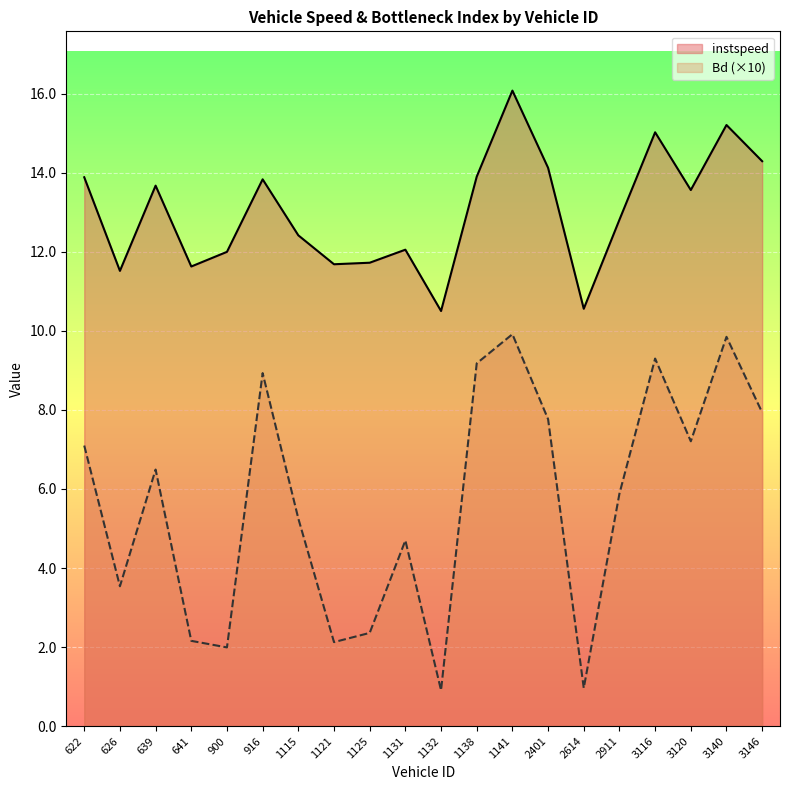

At which category does Bd reach its first local valley?

626